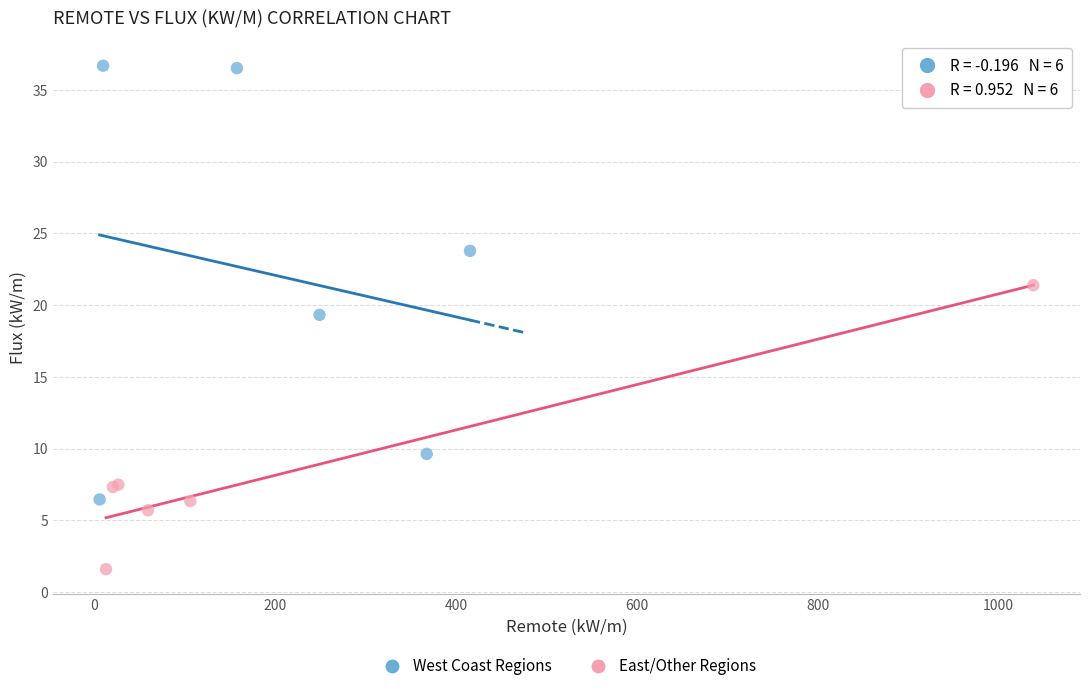

Which series has the largest Y range (max minus min)?

West Coast Regions